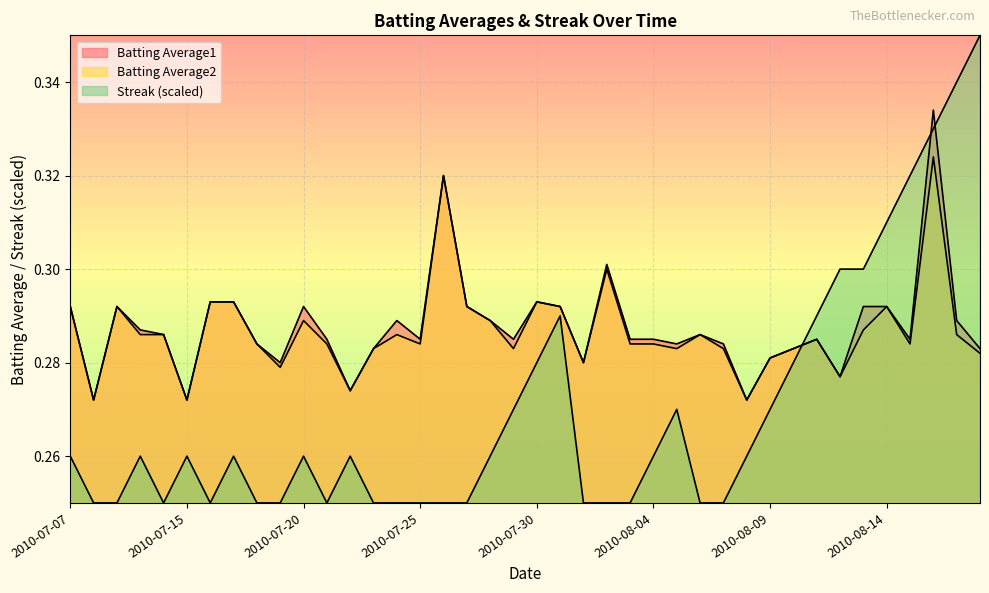

How many interior local peaks does the Batting Average2 series have?

10